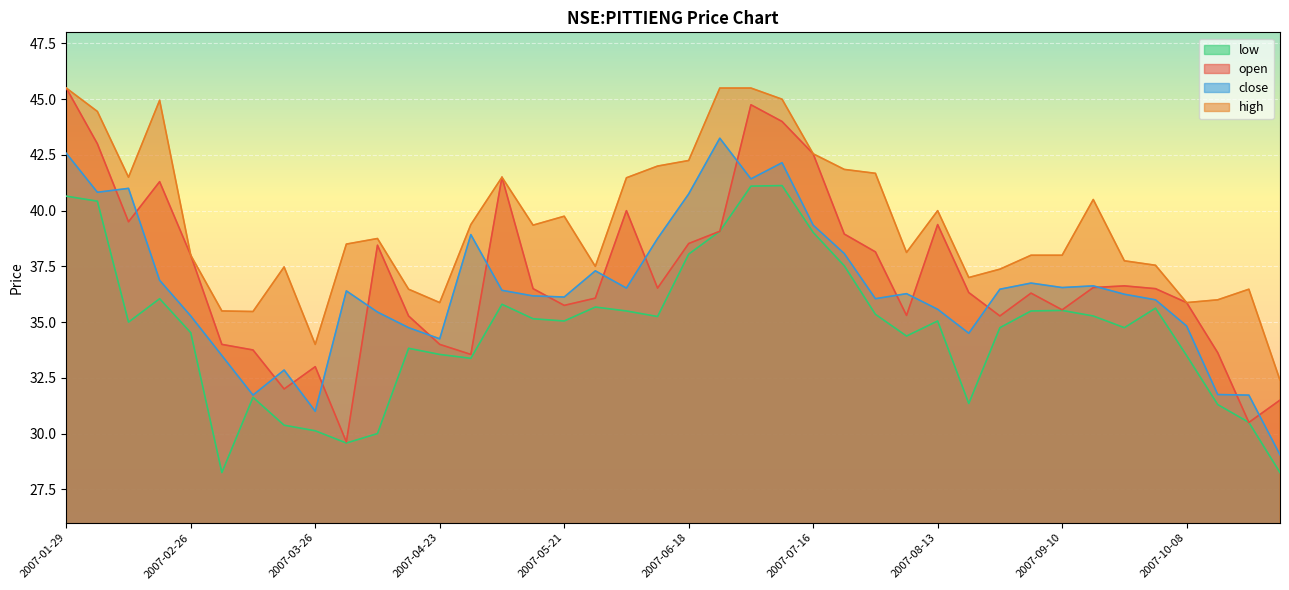

What are all the series names shown in the legend?

low, open, close, high